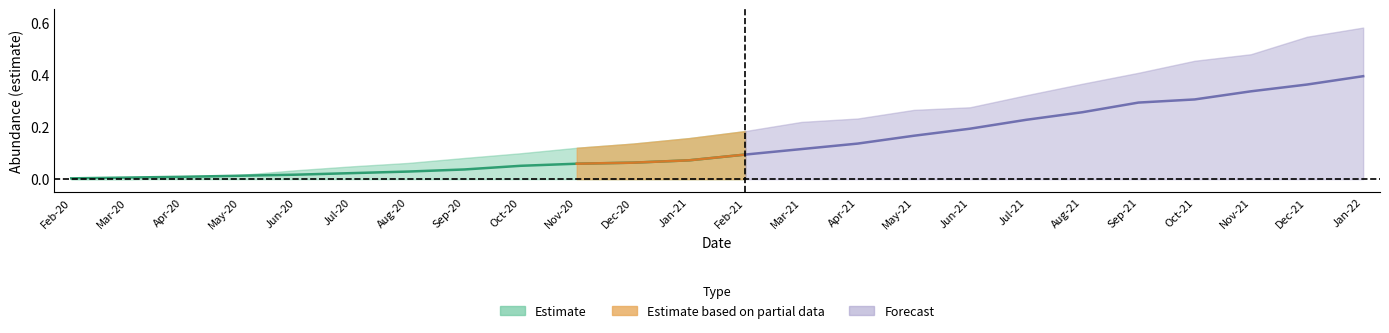

Reading left to right, extract all data points from this chart.

estimate: 0.0	0.0	0.0	0.0	0.0	0.0	0.0	0.0	0.1	0.1	0.1	0.1	0.1	0.1	0.1	0.2	0.2	0.2	0.3	0.3	0.3	0.3	0.4	0.4
lower_pi: 0.0	0.0	0.0	0.0	0.0	0.0	0.0	0.0	0.0	0.0	0.0	0.0	0.0	0.0	0.0	0.0	0.0	0.0	0.0	0.0	0.0	0.0	0.0	0.0
upper_pi: 0.0	0.0	0.0	0.0	0.0	0.0	0.1	0.1	0.1	0.1	0.1	0.2	0.2	0.2	0.2	0.3	0.3	0.3	0.4	0.4	0.5	0.5	0.5	0.6